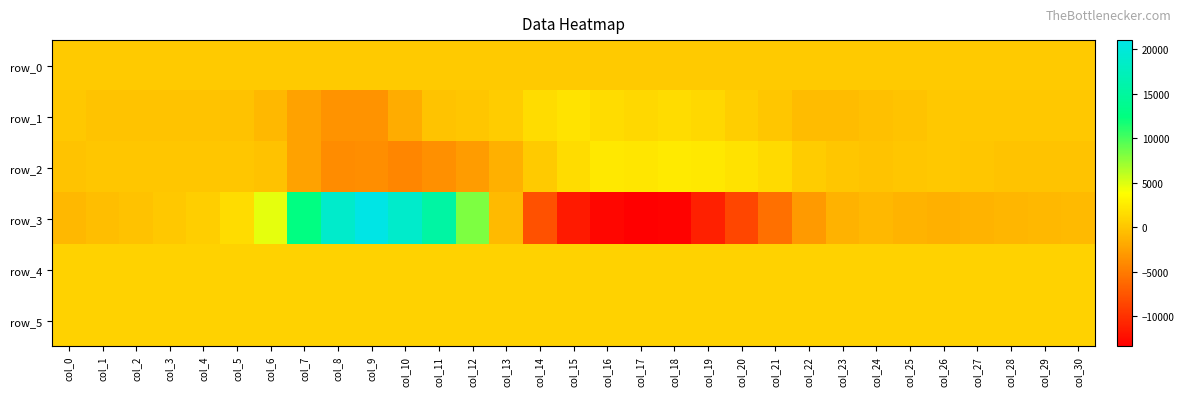

True or false: row_0 has a value of 234.8 at col_23.

True